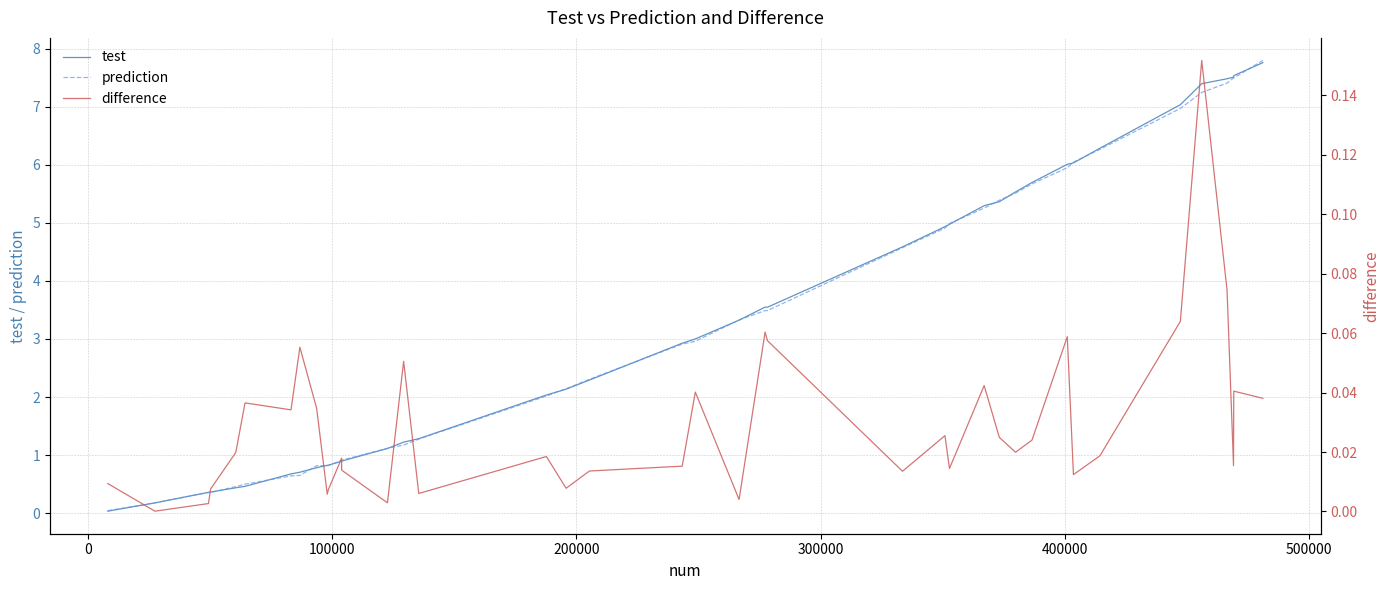

What is the highest value of the test series?

7.8